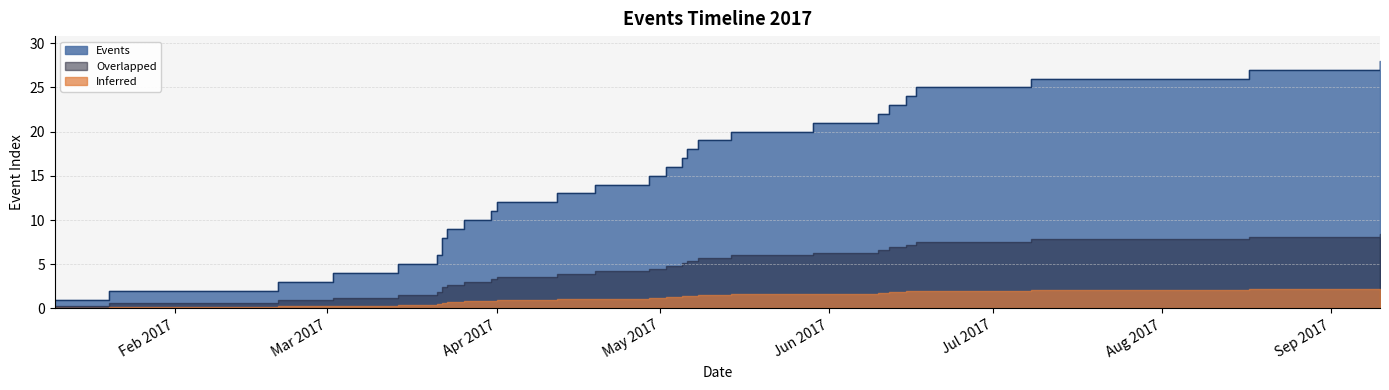

The chart shows a value of 8 at 2017-03-22. True or false?

True